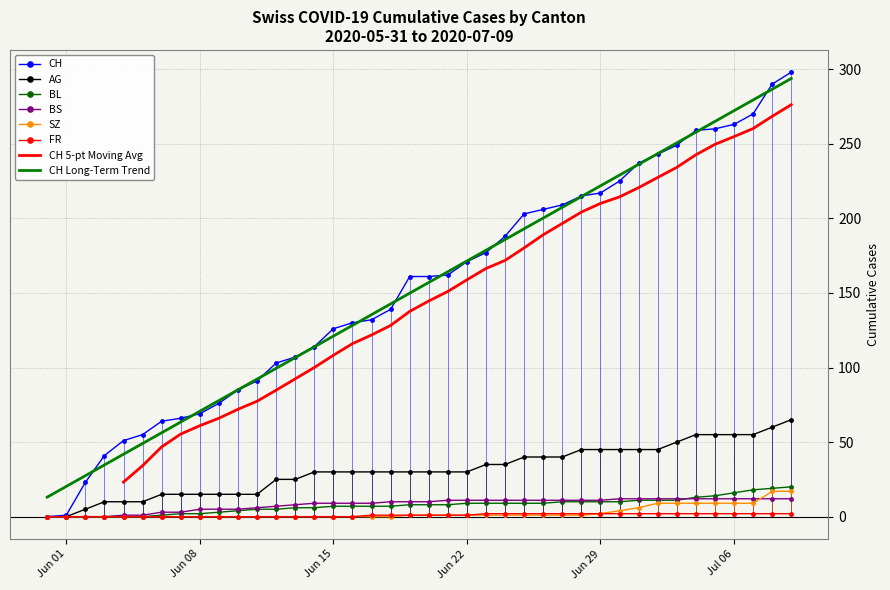

What is the sum of all AG values?

1255.0